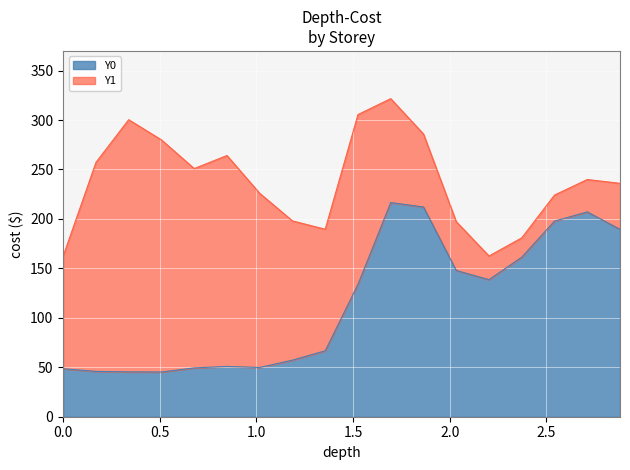

What is the highest value of the Y0 series?

216.5